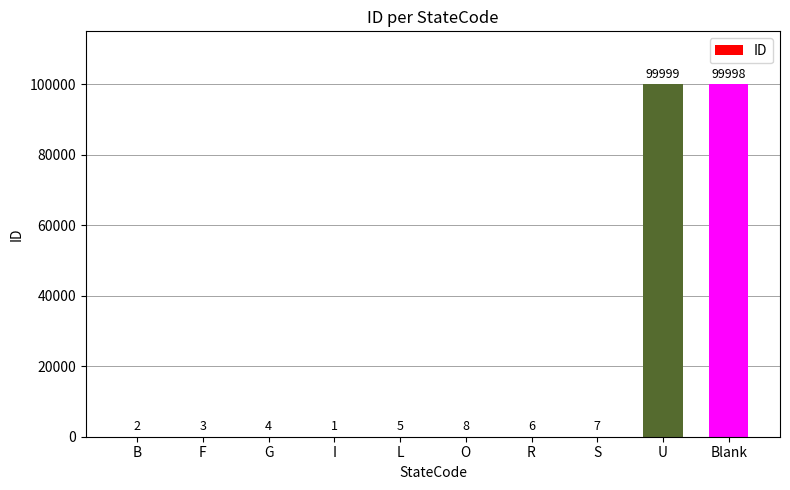

Reading left to right, extract all data points from this chart.

2	3	4	1	5	8	6	7	99999	99998